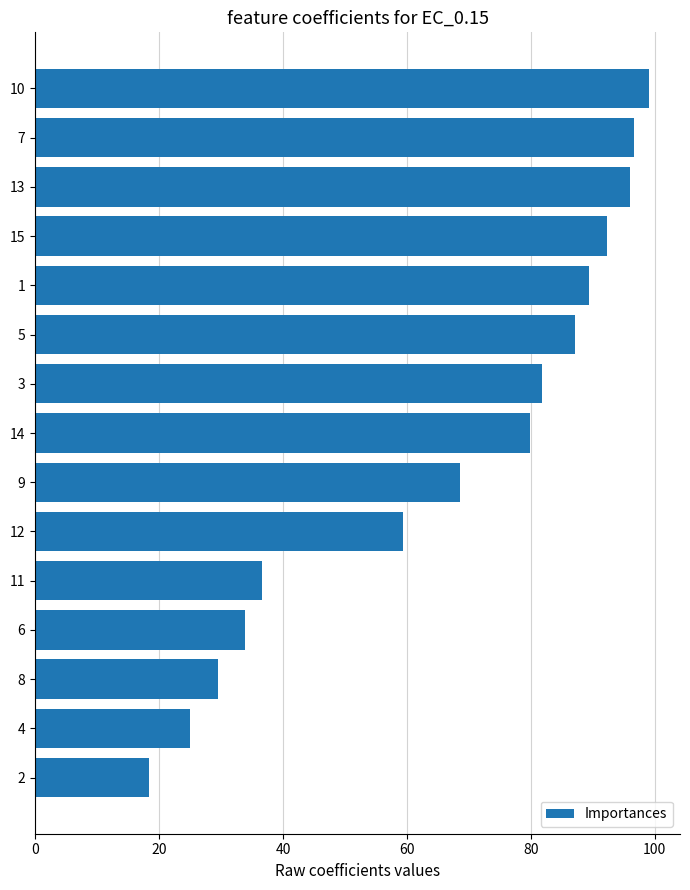

What is the smallest value displayed?

18.3